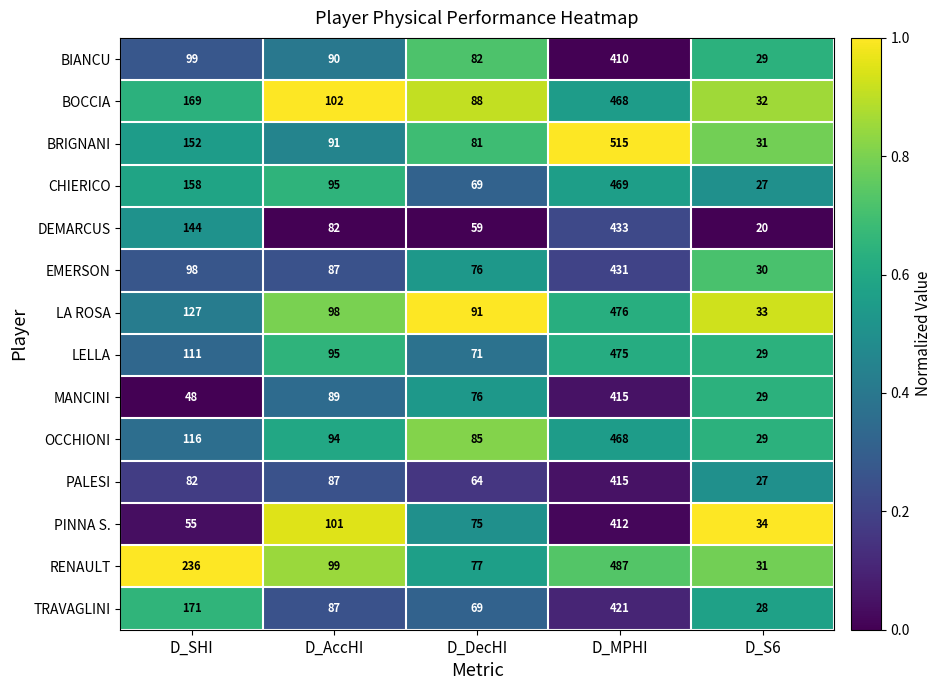

What is the difference between the maximum and second lowest values in the TRAVAGLINI series?

352